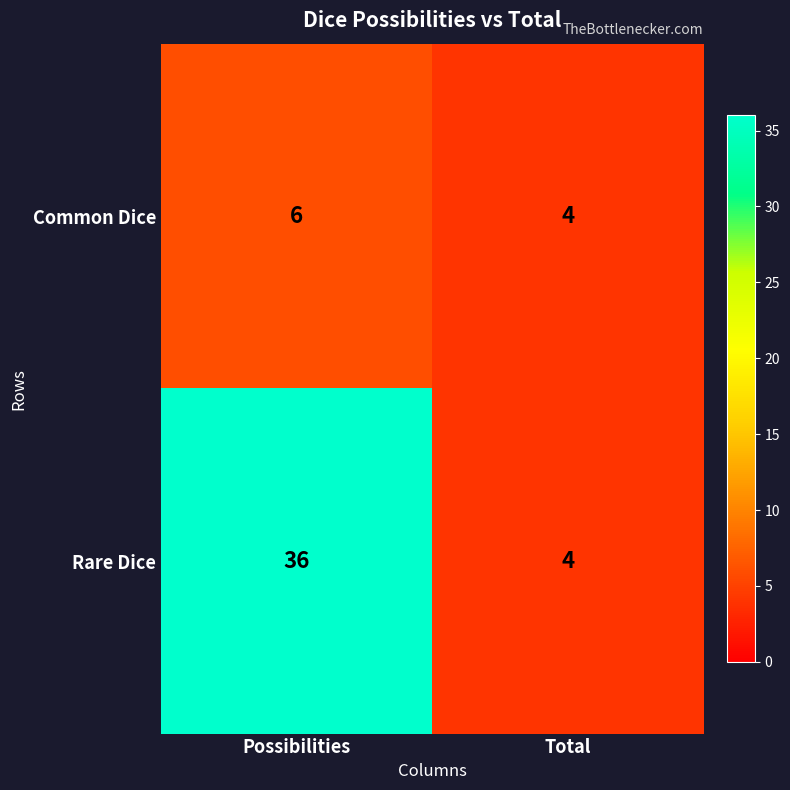

True or false: Common Dice has a value of 6 at Possibilities.

True